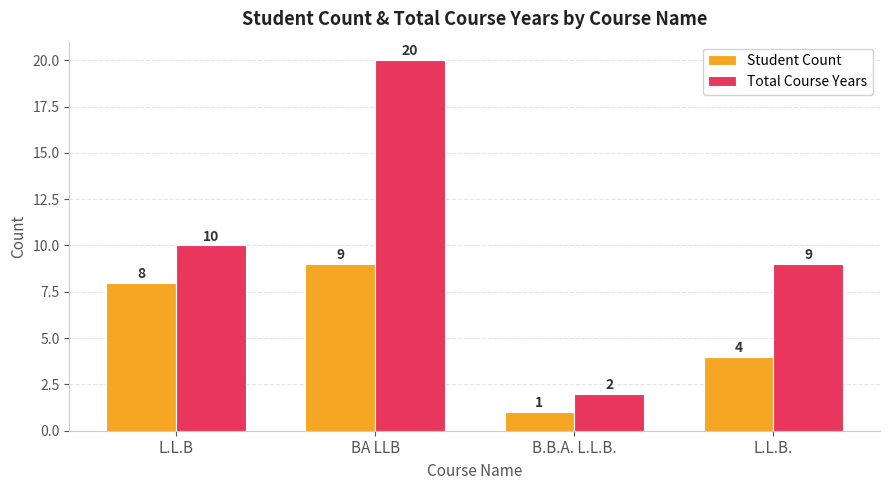

At which label does Student Count reach its peak?

BA LLB